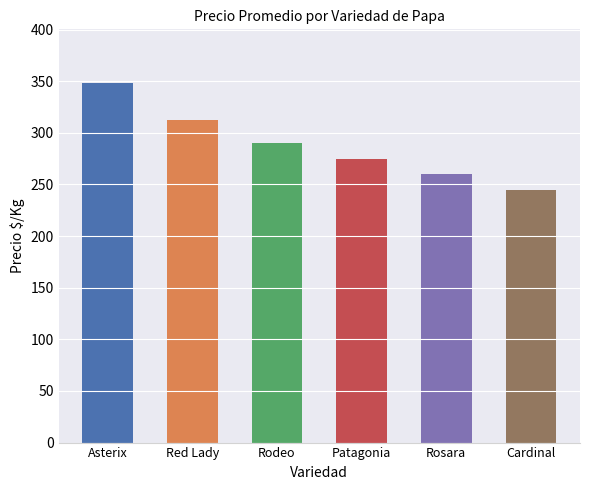

What is the value of the 3rd bar from the left?

290